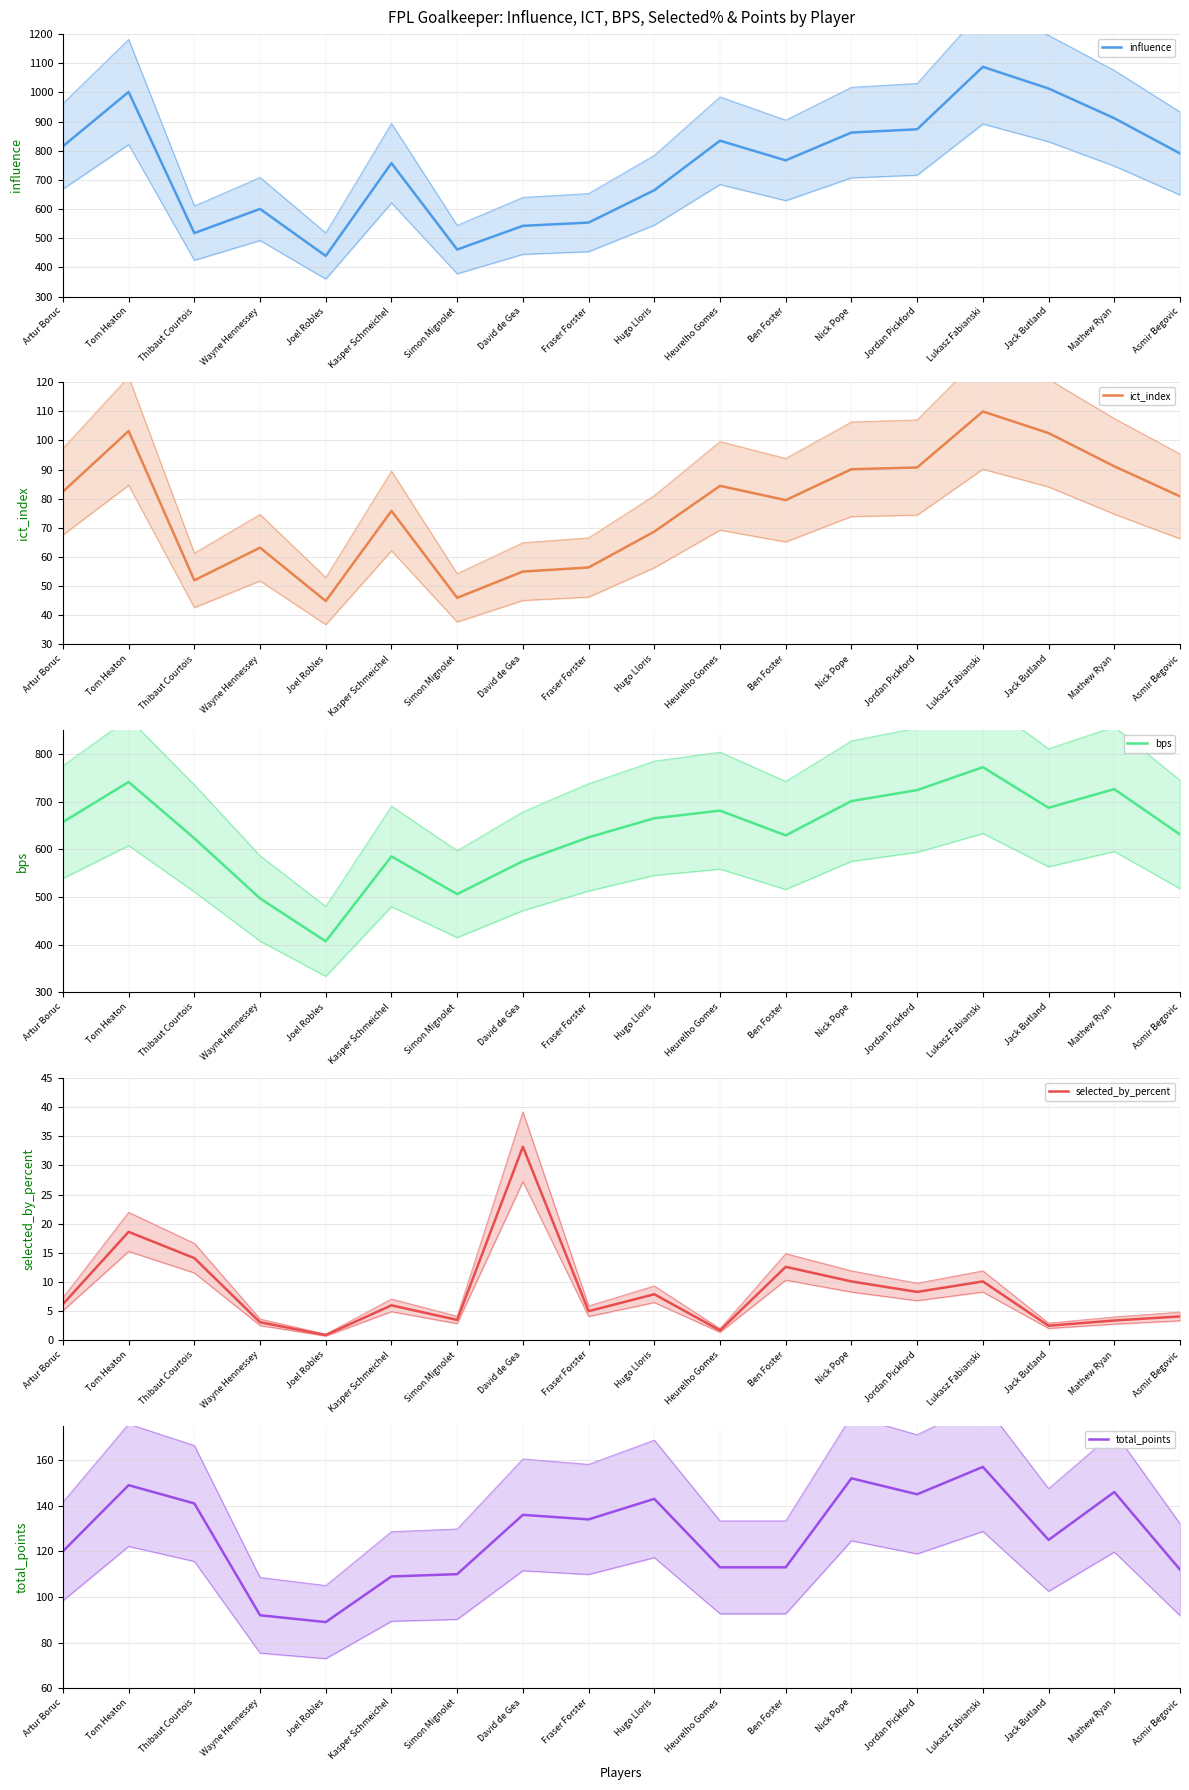

What is the difference between the maximum and minimum values in the influence series?

648.6